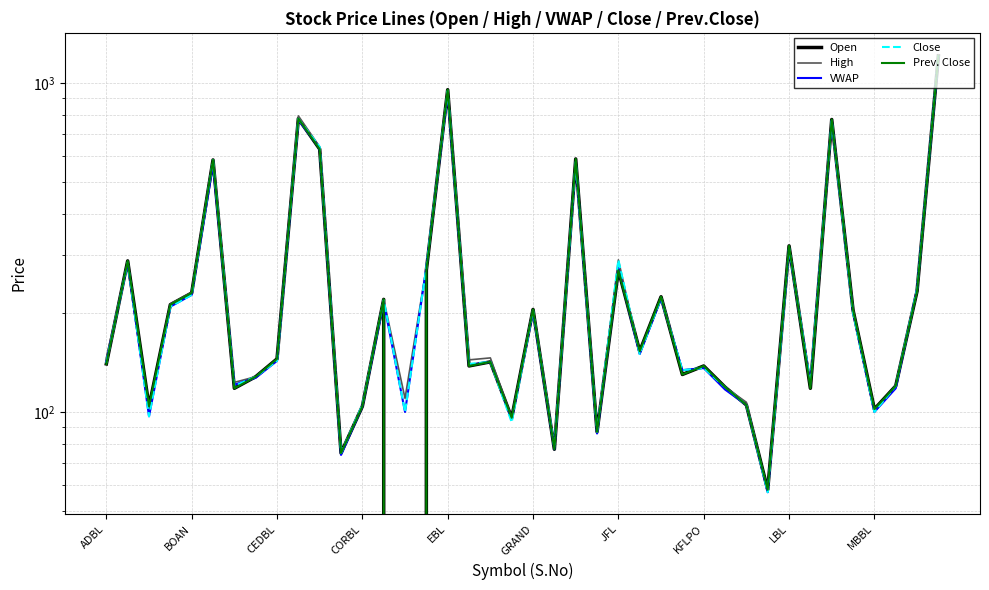

Which series has the largest total across all categories?

High